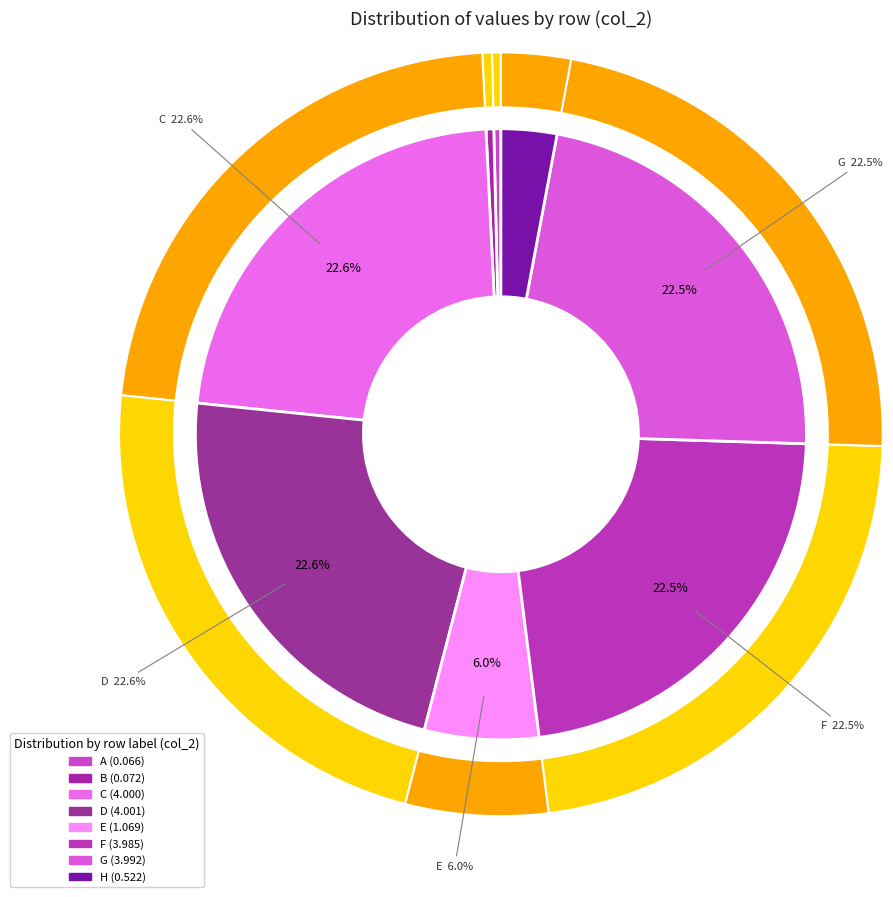

Which category has the biggest portion of the pie?

D